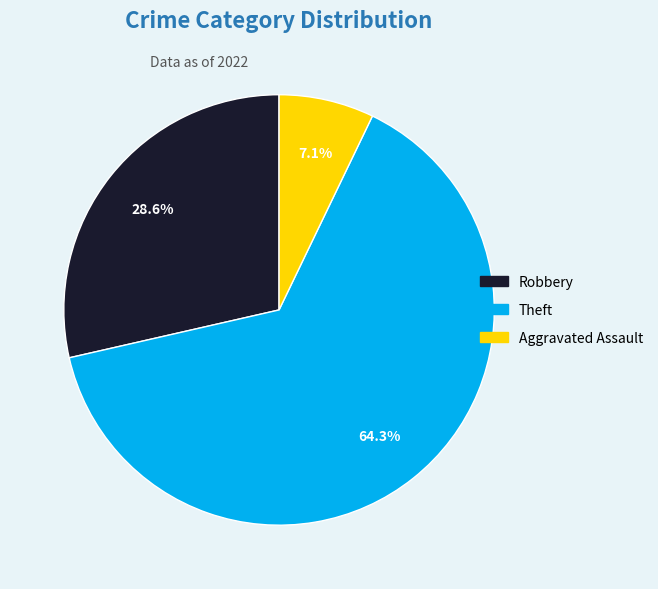

How many segments does this pie chart have?

3